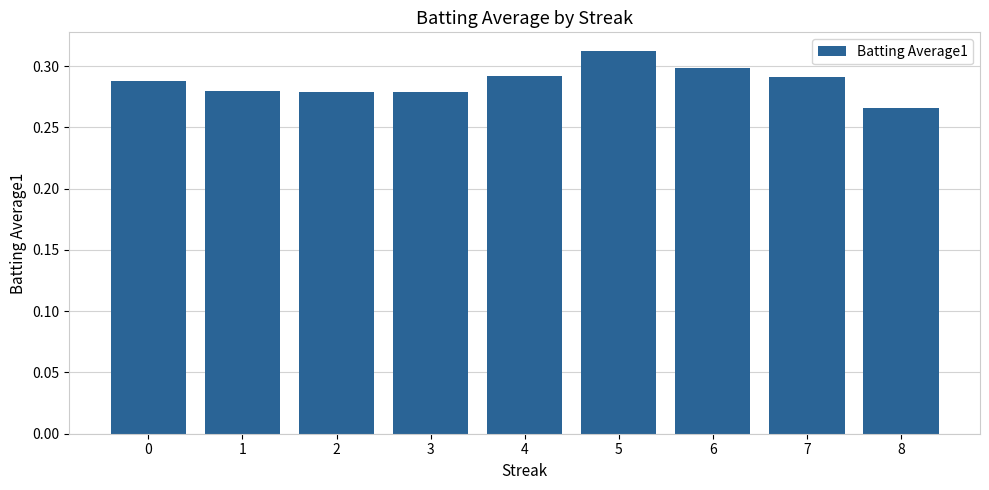

The chart shows a value of 0.1 at 6. True or false?

False